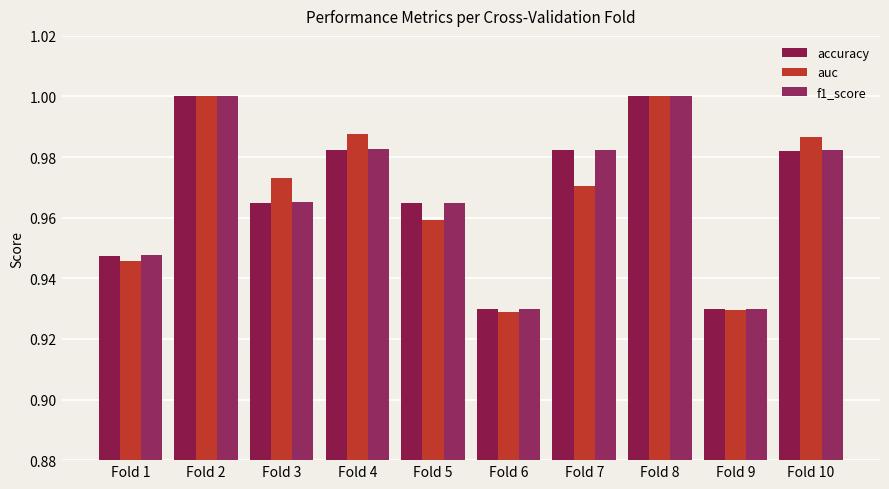

Where is accuracy nearest to the value 0?

Fold 6